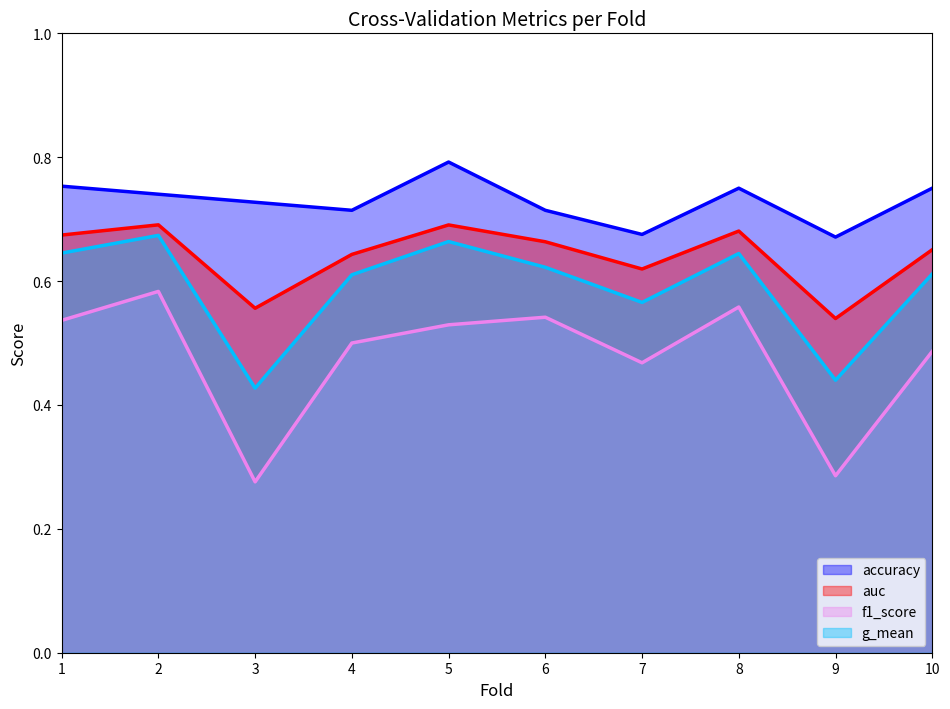

How many f1_score values are between 0 and 1?

10